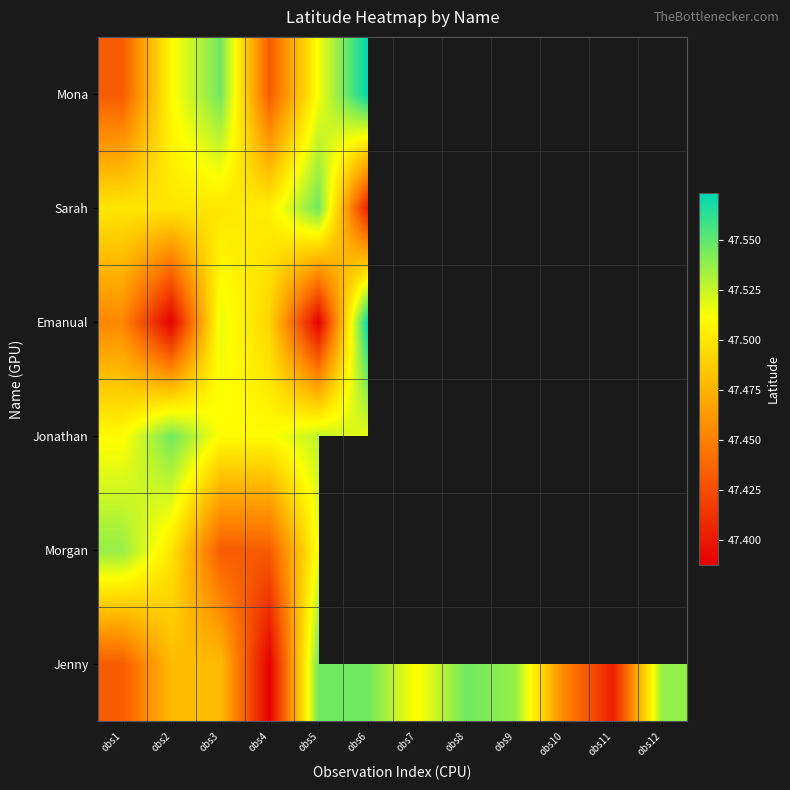

Which category has the lowest value across all series?

obs4